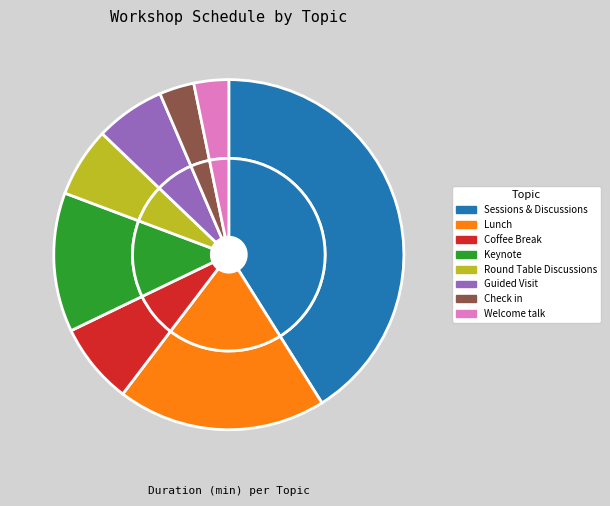

Which slice is the largest?

Sessions & Discussions